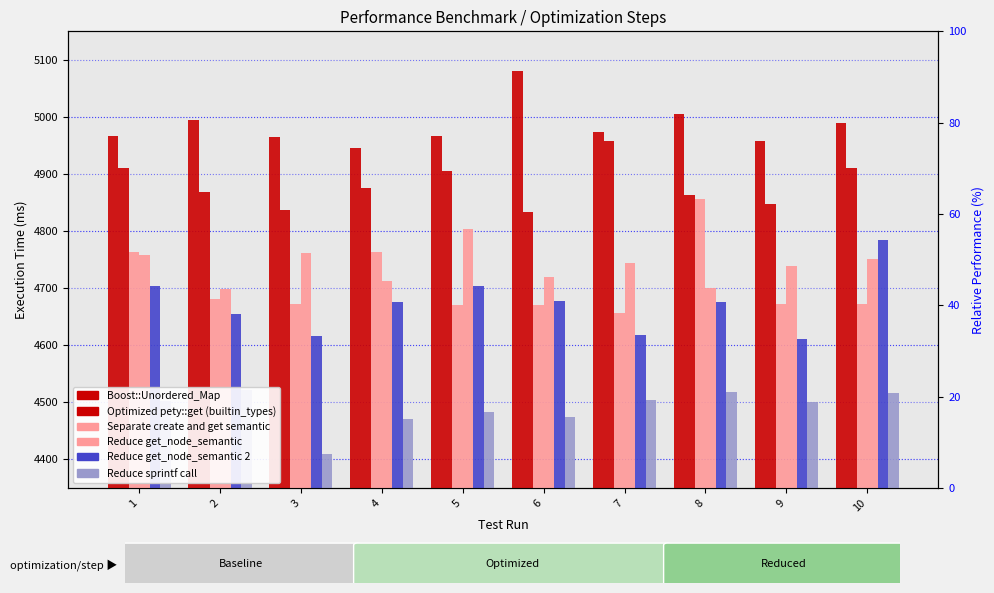

The Reduce get_node_semantic 2 series shows 2724 at 4. True or false?

False